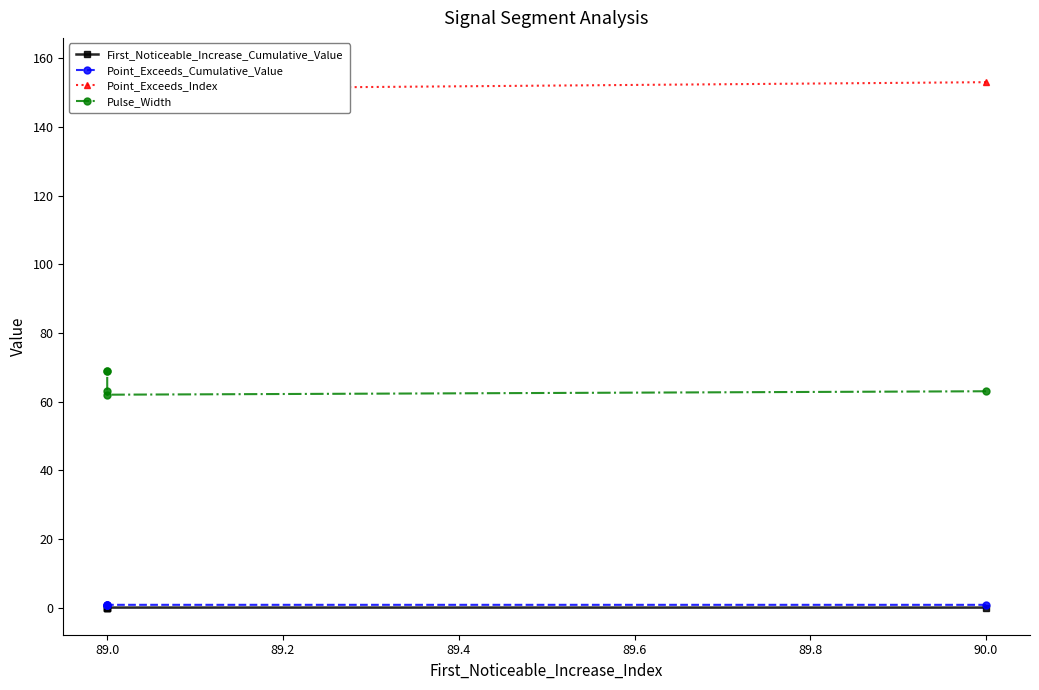

Which series has the widest spread of values?

Point_Exceeds_Index